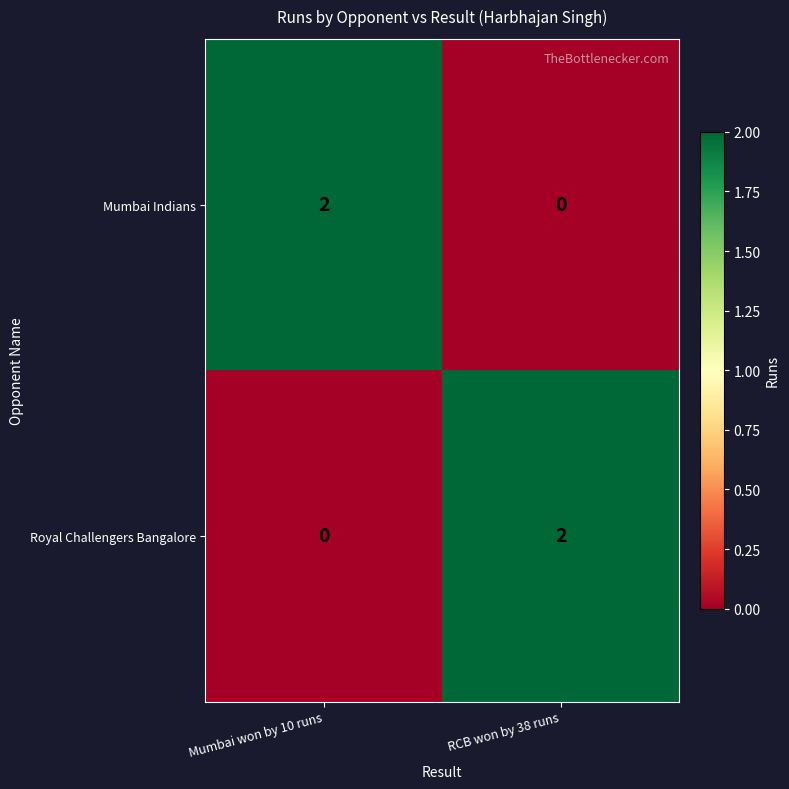

Which category has the lowest value in the Mumbai Indians series?

RCB won by 38 runs